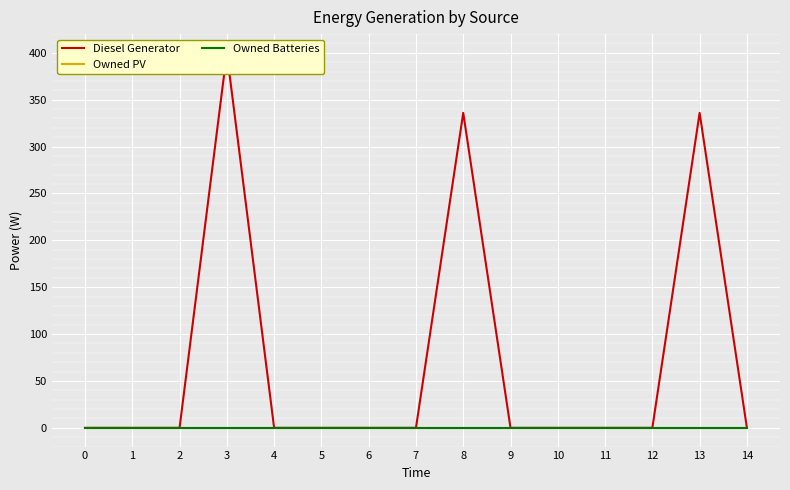

Does the chart display data point markers on the line(s)?

No